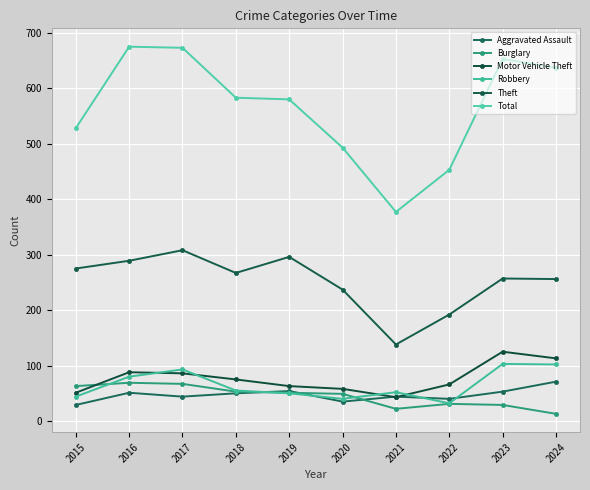

True or false: Theft has a value of 308 at 2017.

True